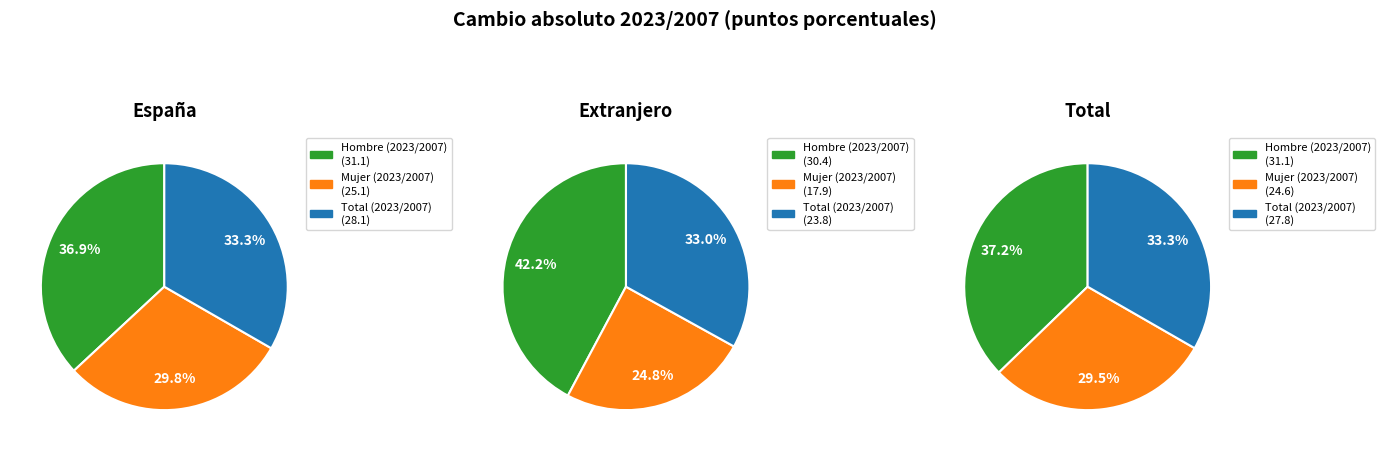

Does any single category account for the majority?

No